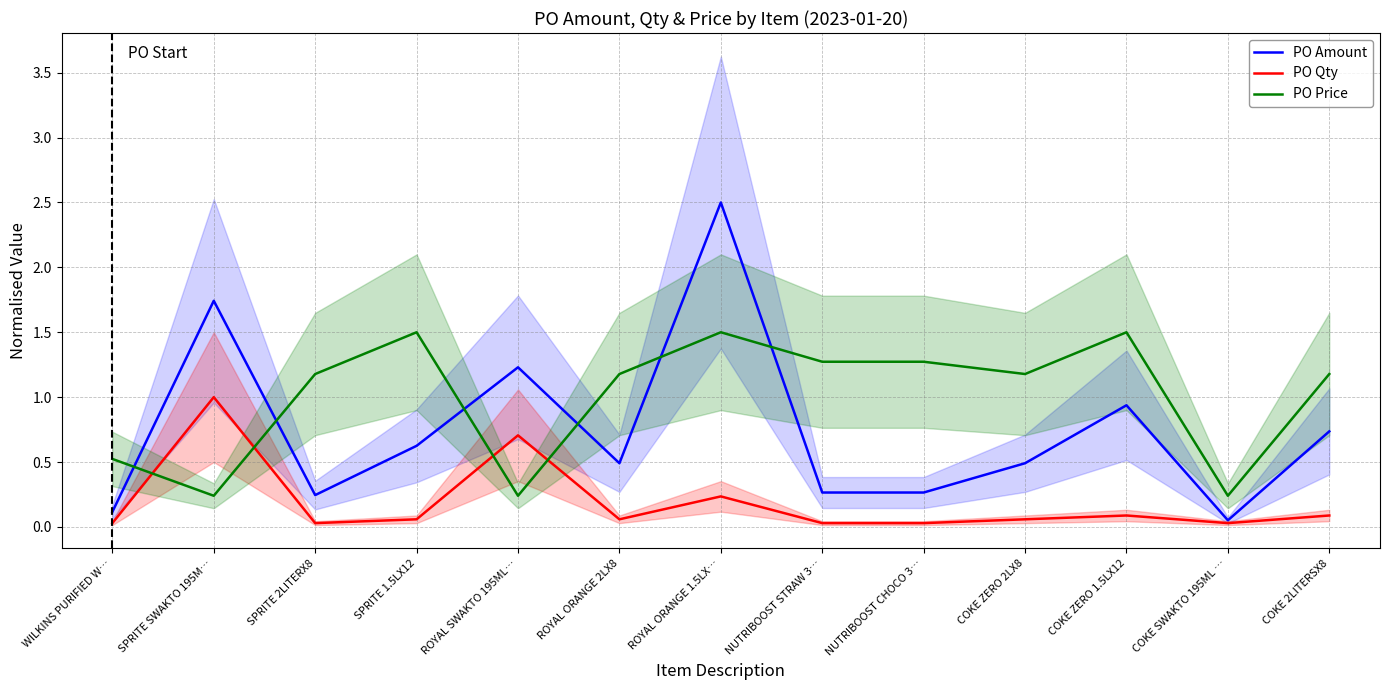

What is the difference between the maximum and minimum values in the PO Qty series?

1.0